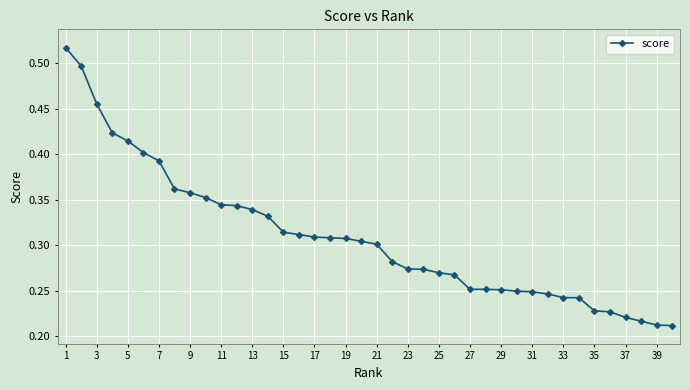

What is the sum of all values?

12.4